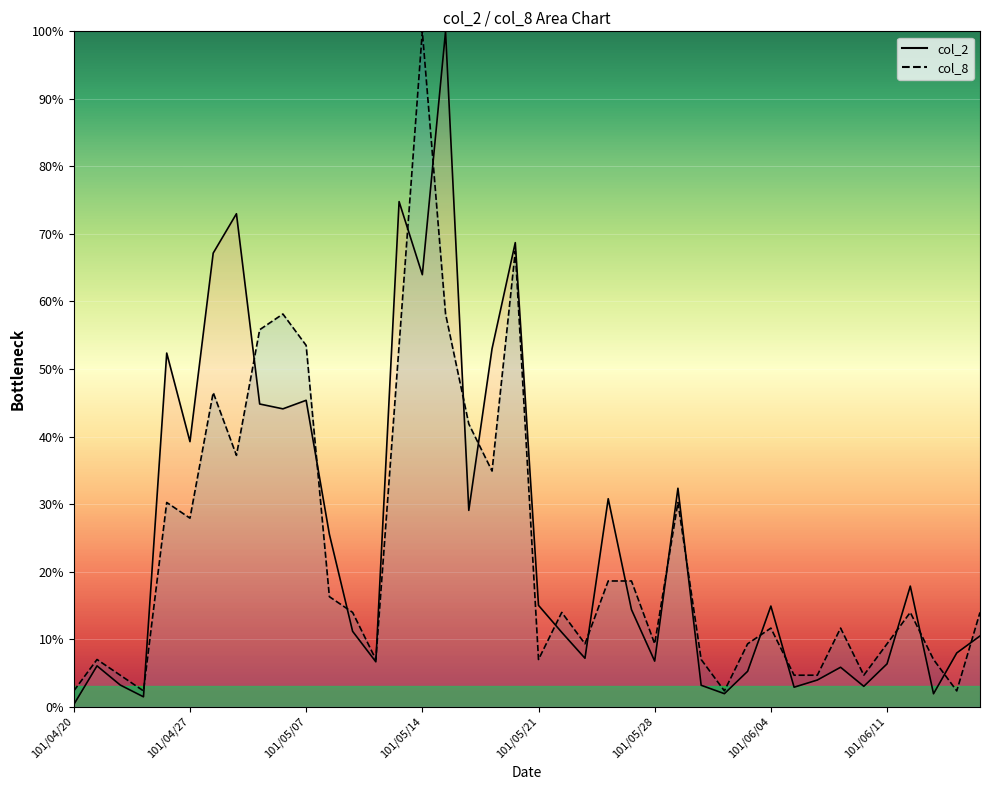

True or false: col_2 line and col_8 line cross at least once.

True